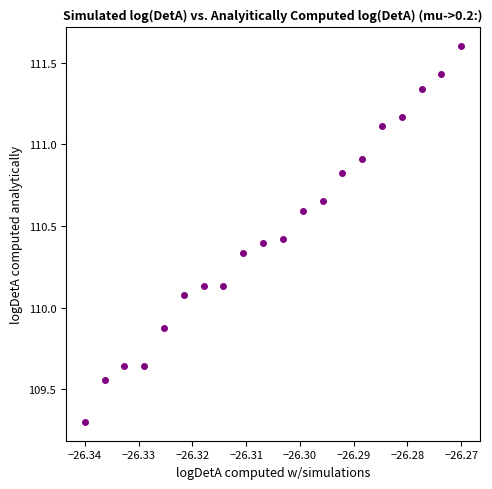

What is the range of Y values (max minus min)?

2.3